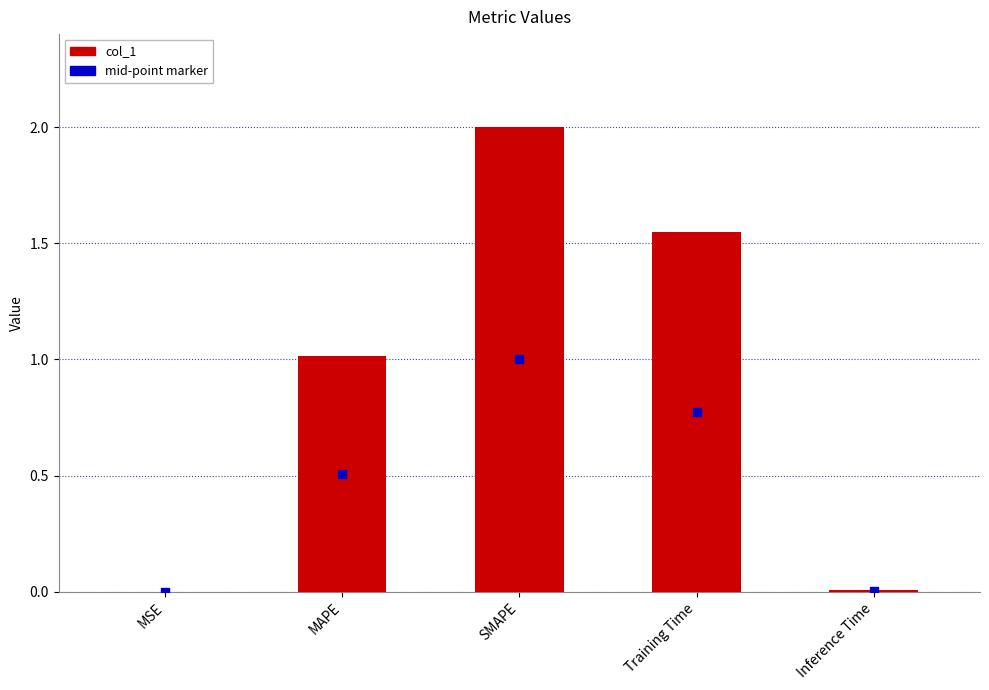

What is the ratio of the value at MAPE to the value at Training Time?

0.7